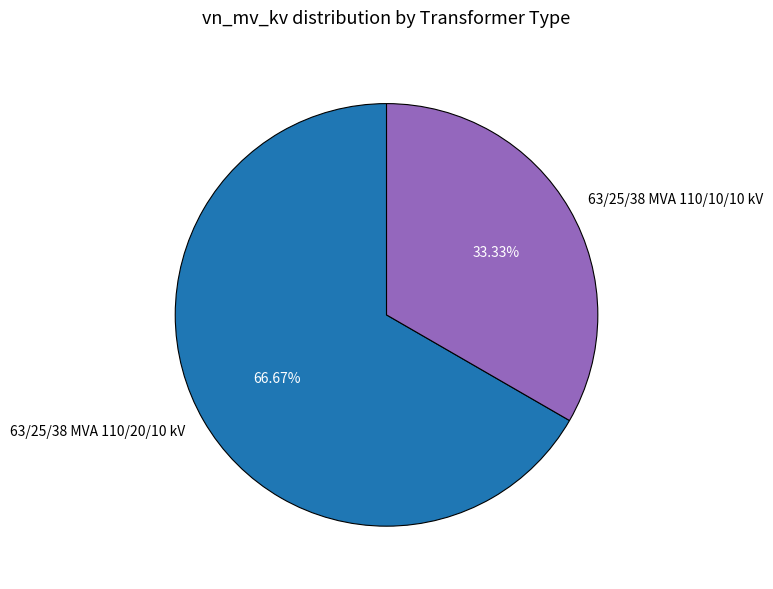

Which slice is the largest?

63/25/38 MVA 110/20/10 kV